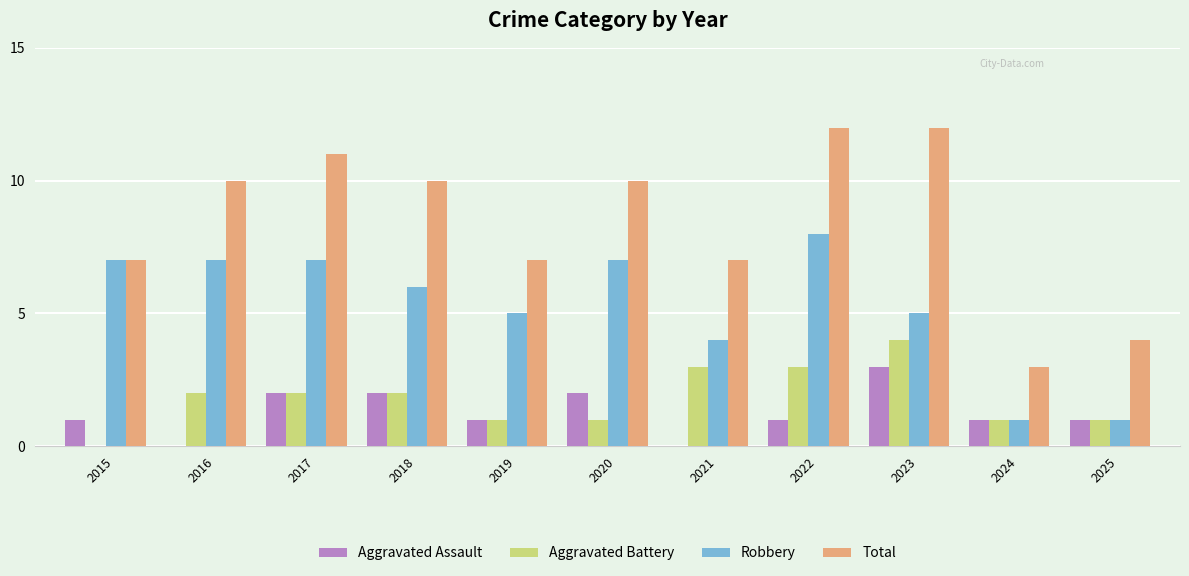

Reading left to right, transcribe all the data shown in this chart.

Aggravated Assault: 2015=1	2016=0	2017=2	2018=2	2019=1	2020=2	2021=0	2022=1	2023=3	2024=1	2025=1
Aggravated Battery: 2015=0	2016=2	2017=2	2018=2	2019=1	2020=1	2021=3	2022=3	2023=4	2024=1	2025=1
Robbery: 2015=7	2016=7	2017=7	2018=6	2019=5	2020=7	2021=4	2022=8	2023=5	2024=1	2025=1
Total: 2015=7	2016=10	2017=11	2018=10	2019=7	2020=10	2021=7	2022=12	2023=12	2024=3	2025=4